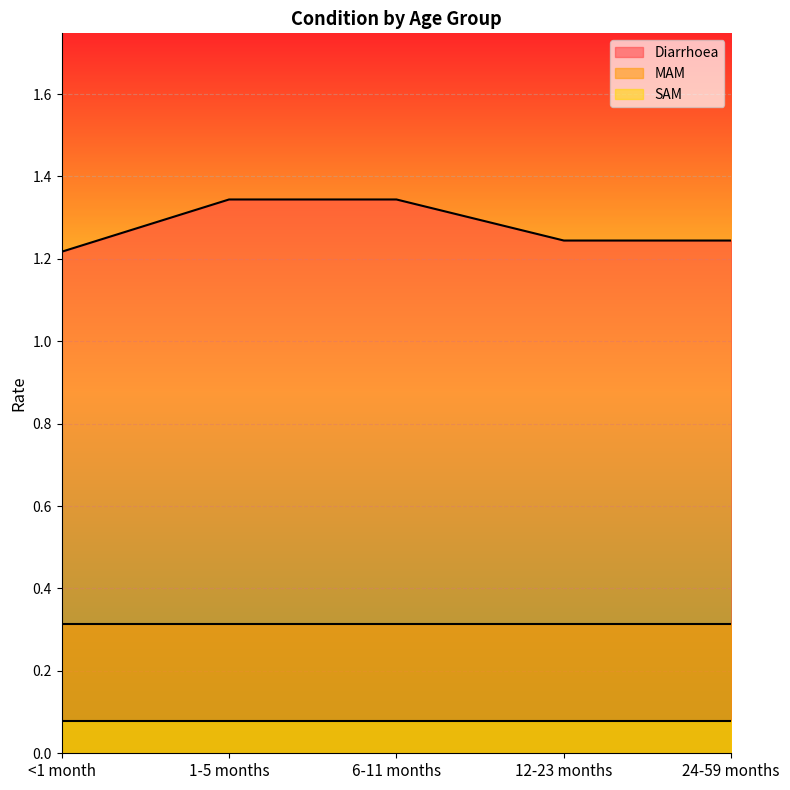

At which label does MAM reach its minimum?

<1 month